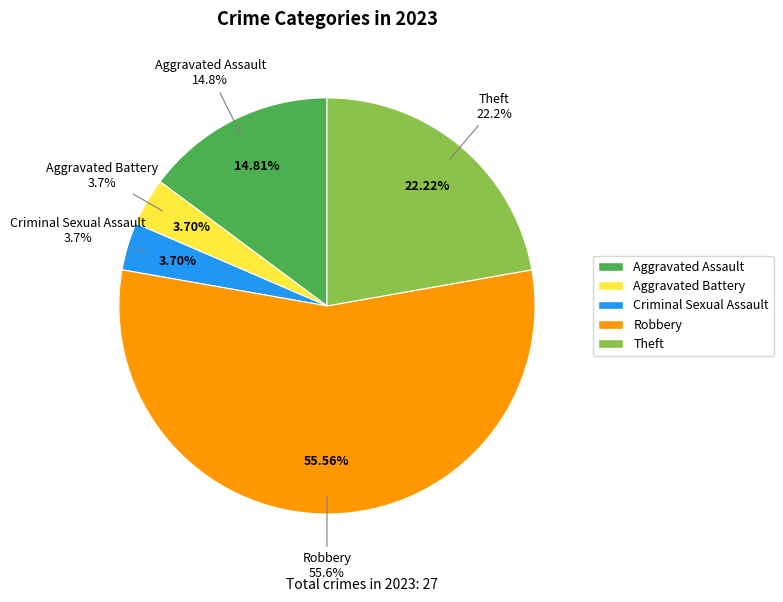

How many slices are in this pie chart?

5